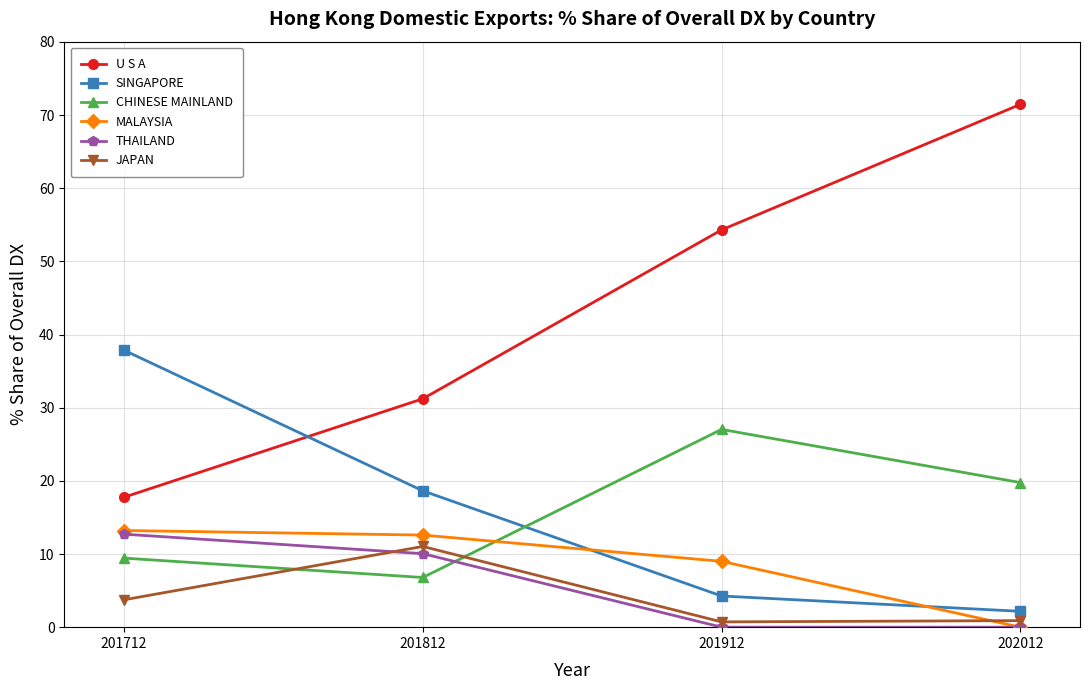

Is it true that SINGAPORE equals 52.4 at 201712?

False